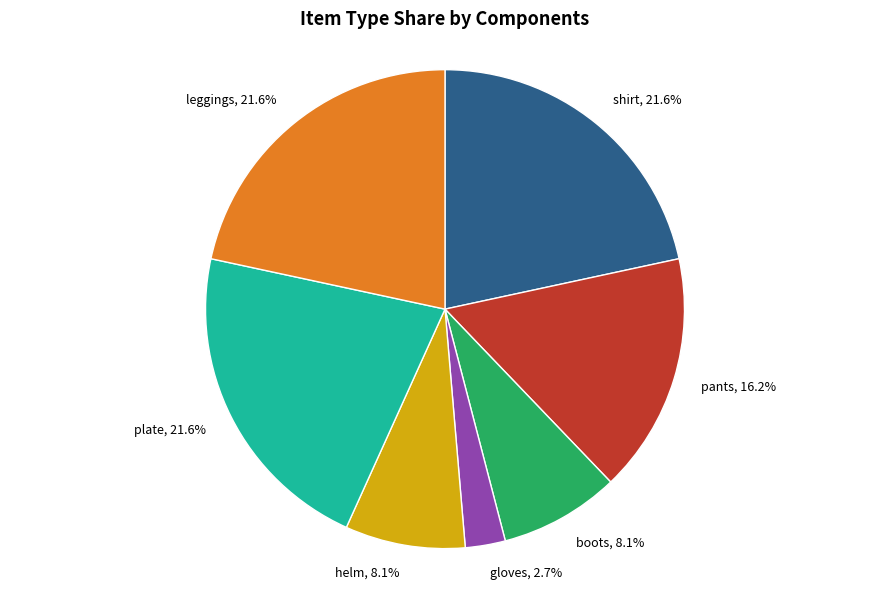

Is it true that helm is 8% of the pie?

True